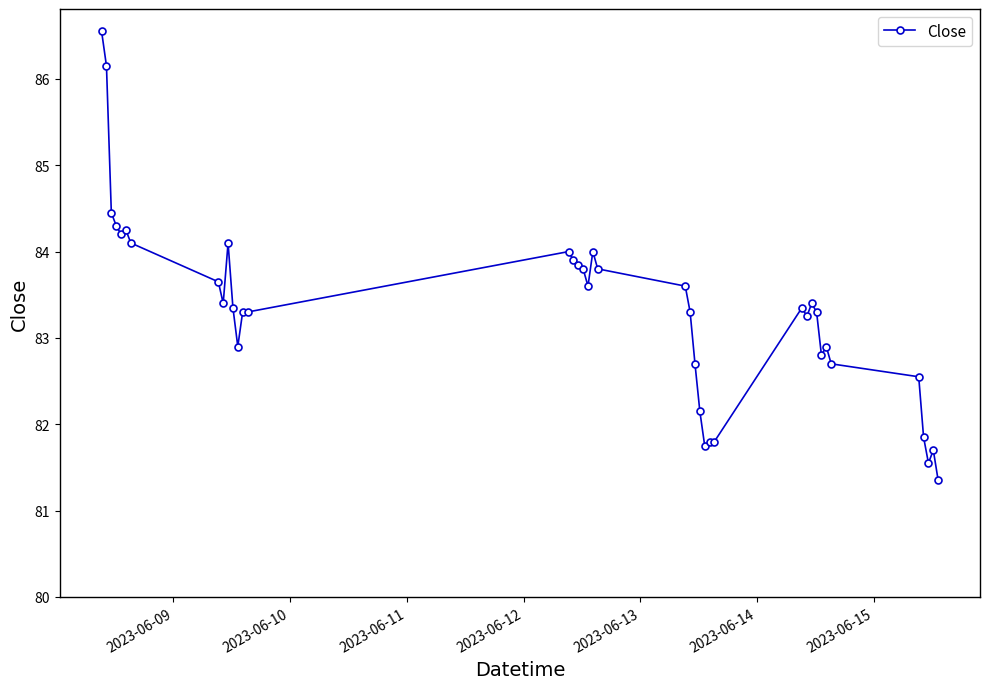

What is the value of the 31st point from the left?

83.4